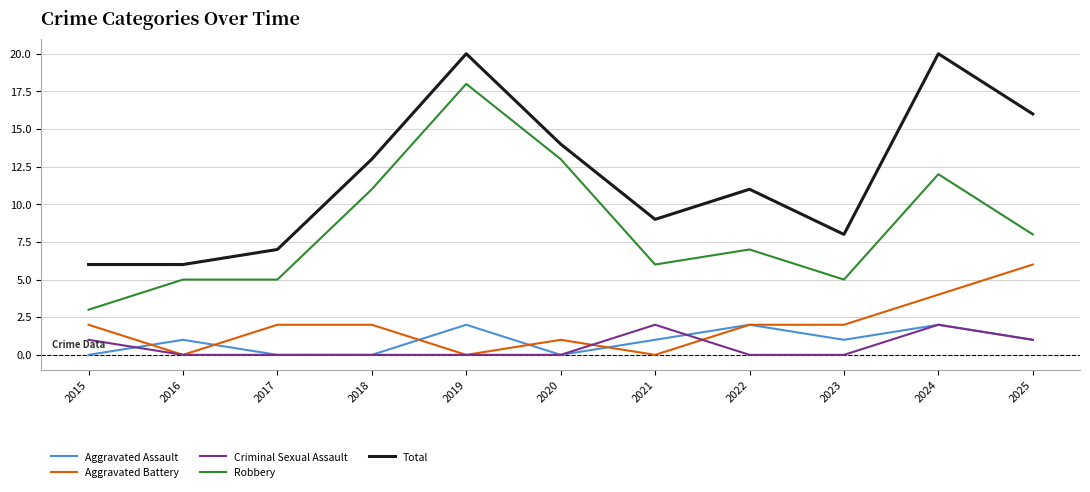

Reading left to right, extract all data points from this chart.

Aggravated Assault: 0	1	0	0	2	0	1	2	1	2	1
Aggravated Battery: 2	0	2	2	0	1	0	2	2	4	6
Criminal Sexual Assault: 1	0	0	0	0	0	2	0	0	2	1
Robbery: 3	5	5	11	18	13	6	7	5	12	8
Total: 6	6	7	13	20	14	9	11	8	20	16